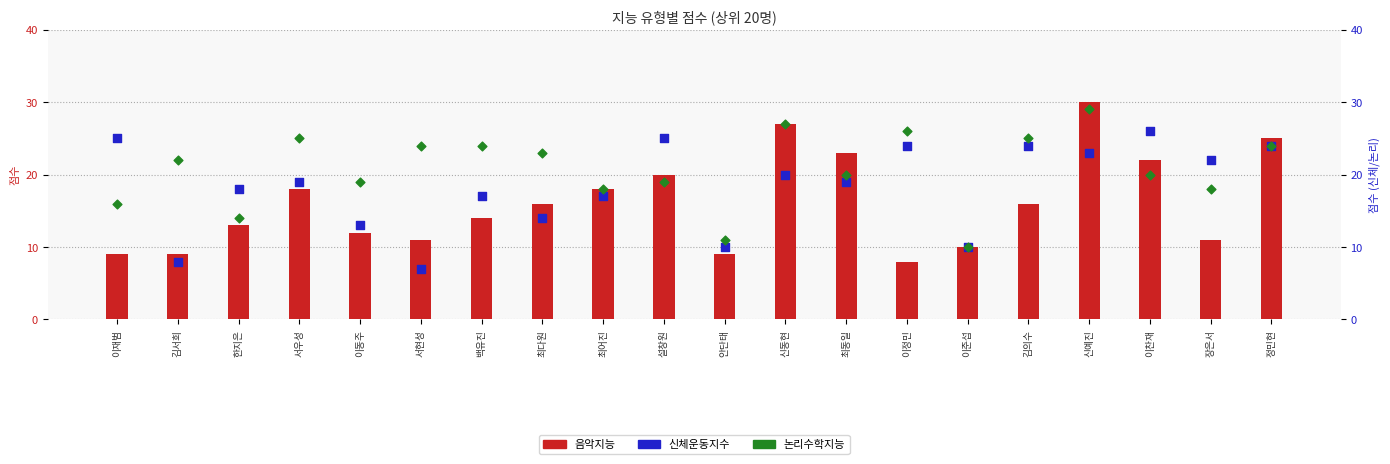

At how many categories does at least one series exceed 28?

1